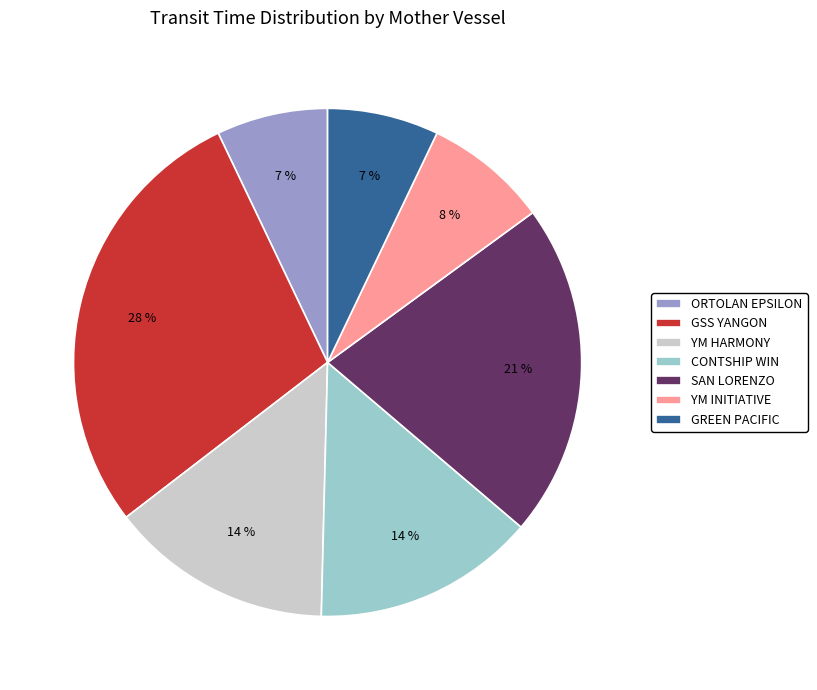

What is the ratio of the value at GSS YANGON to the value at GREEN PACIFIC?

4.0